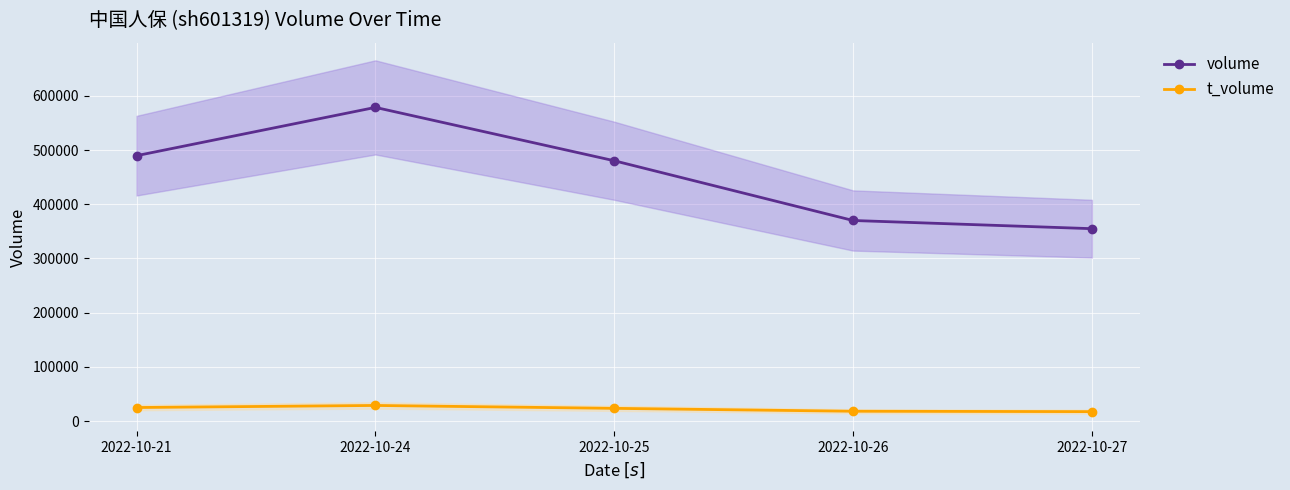

Reading left to right, extract all data points from this chart.

volume: 489559	578596	480222	370045	354949
t_volume: 25153	28971	23632	18302	17602